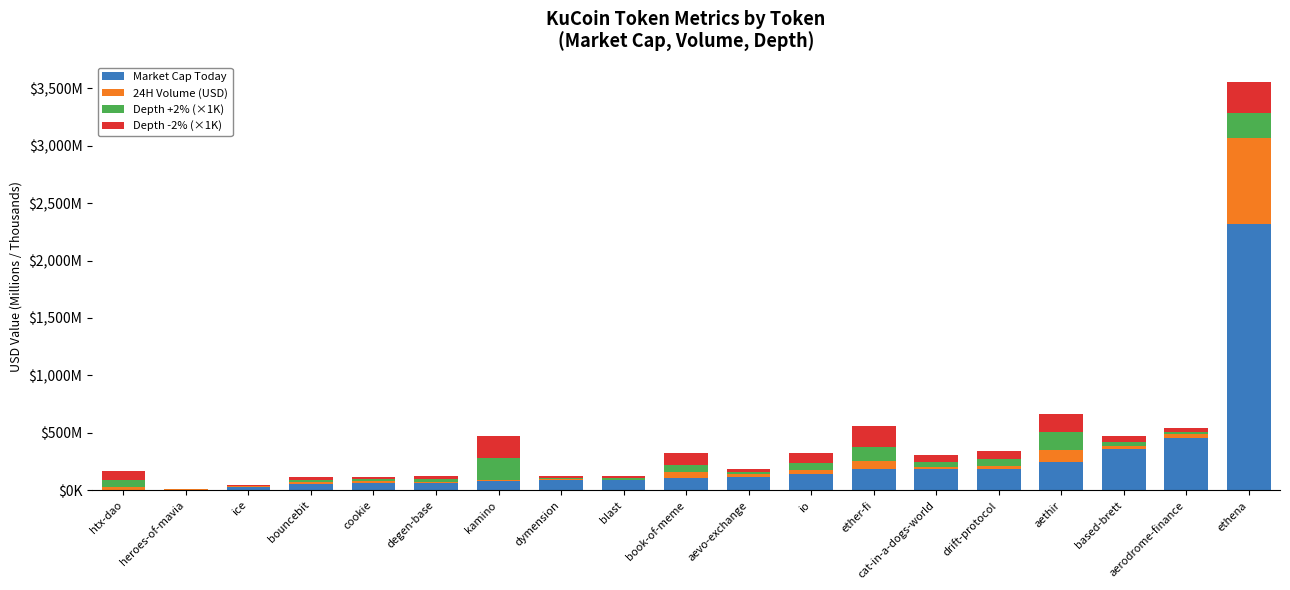

What is the total value across all series at cat-in-a-dogs-world?

308.1